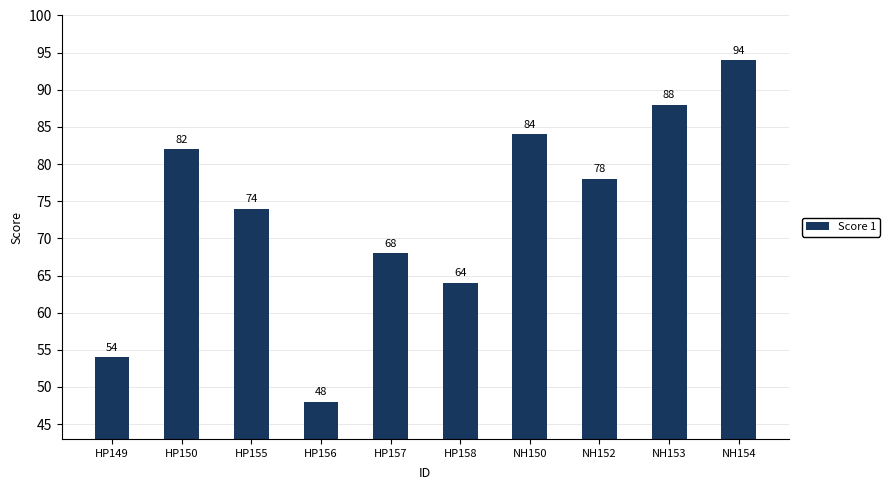

The chart shows a value of 32 at HP156. True or false?

False